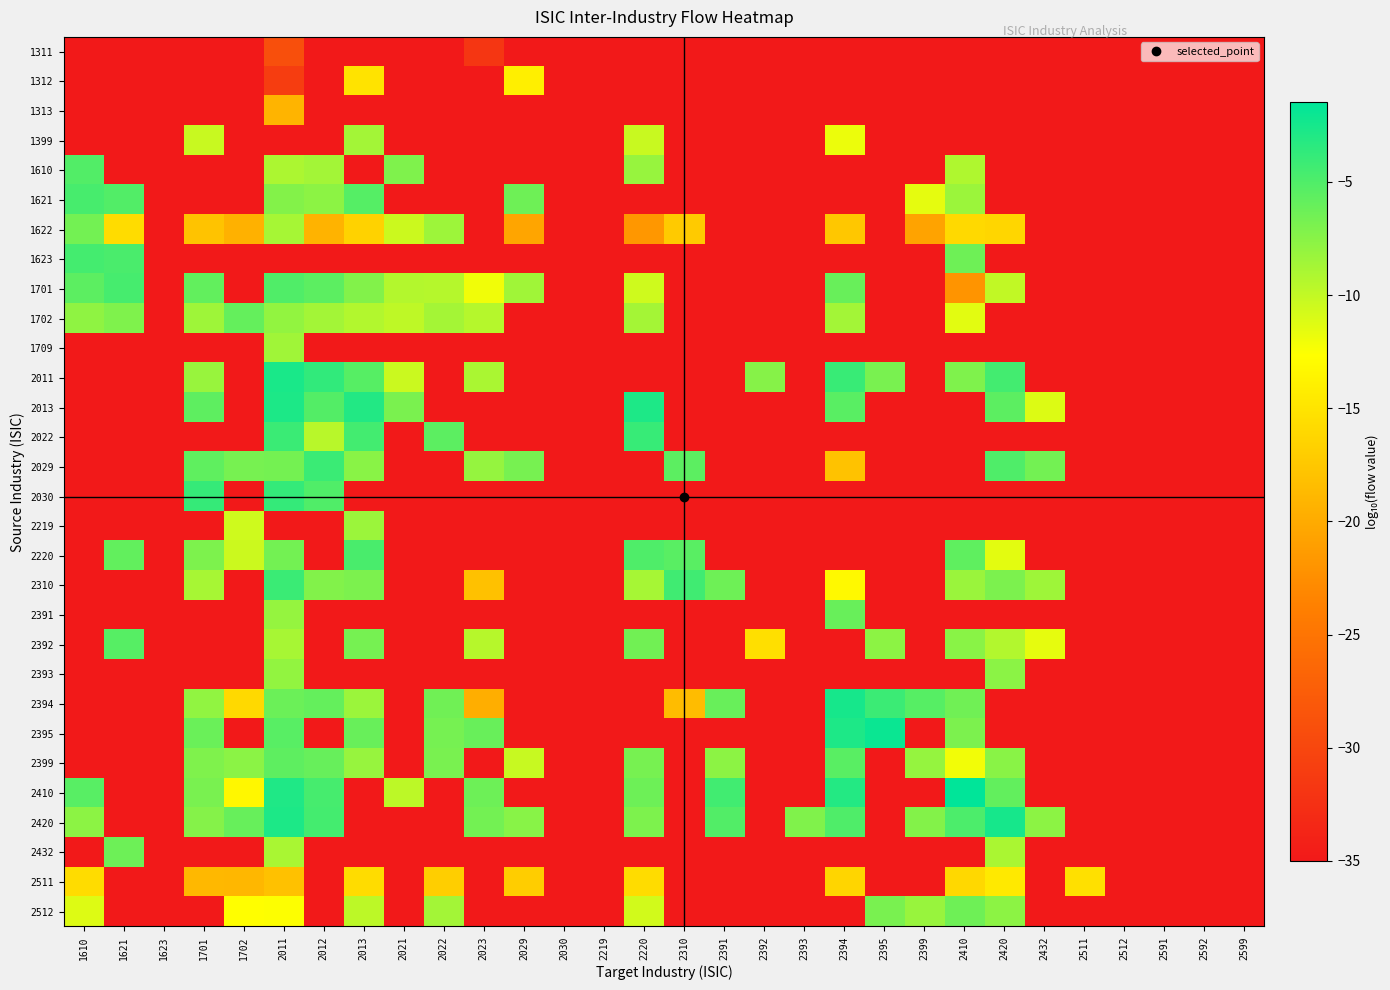

Reading right to left, transcribe all the data shown in this chart.

1311: 2599=-35.0	2592=-35.0	2591=-35.0	2512=-35.0	2511=-35.0	2432=-35.0	2420=-35.0	2410=-35.0	2399=-35.0	2395=-35.0	2394=-35.0	2393=-35.0	2392=-35.0	2391=-35.0	2310=-35.0	2220=-35.0	2219=-35.0	2030=-35.0	2029=-35.0	2023=-31.9	2022=-35.0	2021=-35.0	2013=-35.0	2012=-35.0	2011=-29.1	1702=-35.0	1701=-35.0	1623=-35.0	1621=-35.0	1610=-35.0
1312: 2599=-35.0	2592=-35.0	2591=-35.0	2512=-35.0	2511=-35.0	2432=-35.0	2420=-35.0	2410=-35.0	2399=-35.0	2395=-35.0	2394=-35.0	2393=-35.0	2392=-35.0	2391=-35.0	2310=-35.0	2220=-35.0	2219=-35.0	2030=-35.0	2029=-14.0	2023=-35.0	2022=-35.0	2021=-35.0	2013=-15.1	2012=-35.0	2011=-31.0	1702=-35.0	1701=-35.0	1623=-35.0	1621=-35.0	1610=-35.0
1313: 2599=-35.0	2592=-35.0	2591=-35.0	2512=-35.0	2511=-35.0	2432=-35.0	2420=-35.0	2410=-35.0	2399=-35.0	2395=-35.0	2394=-35.0	2393=-35.0	2392=-35.0	2391=-35.0	2310=-35.0	2220=-35.0	2219=-35.0	2030=-35.0	2029=-35.0	2023=-35.0	2022=-35.0	2021=-35.0	2013=-35.0	2012=-35.0	2011=-19.2	1702=-35.0	1701=-35.0	1623=-35.0	1621=-35.0	1610=-35.0
1399: 2599=-35.0	2592=-35.0	2591=-35.0	2512=-35.0	2511=-35.0	2432=-35.0	2420=-35.0	2410=-35.0	2399=-35.0	2395=-35.0	2394=-11.8	2393=-35.0	2392=-35.0	2391=-35.0	2310=-35.0	2220=-10.3	2219=-35.0	2030=-35.0	2029=-35.0	2023=-35.0	2022=-35.0	2021=-35.0	2013=-8.6	2012=-35.0	2011=-35.0	1702=-35.0	1701=-10.3	1623=-35.0	1621=-35.0	1610=-35.0
1610: 2599=-35.0	2592=-35.0	2591=-35.0	2512=-35.0	2511=-35.0	2432=-35.0	2420=-35.0	2410=-9.2	2399=-35.0	2395=-35.0	2394=-35.0	2393=-35.0	2392=-35.0	2391=-35.0	2310=-35.0	2220=-8.2	2219=-35.0	2030=-35.0	2029=-35.0	2023=-35.0	2022=-35.0	2021=-7.1	2013=-35.0	2012=-8.7	2011=-9.0	1702=-35.0	1701=-35.0	1623=-35.0	1621=-35.0	1610=-5.1
1621: 2599=-35.0	2592=-35.0	2591=-35.0	2512=-35.0	2511=-35.0	2432=-35.0	2420=-35.0	2410=-8.4	2399=-11.6	2395=-35.0	2394=-35.0	2393=-35.0	2392=-35.0	2391=-35.0	2310=-35.0	2220=-35.0	2219=-35.0	2030=-35.0	2029=-6.4	2023=-35.0	2022=-35.0	2021=-35.0	2013=-5.2	2012=-7.7	2011=-7.3	1702=-35.0	1701=-35.0	1623=-35.0	1621=-5.2	1610=-4.7
1622: 2599=-35.0	2592=-35.0	2591=-35.0	2512=-35.0	2511=-35.0	2432=-35.0	2420=-16.2	2410=-16.0	2399=-20.7	2395=-35.0	2394=-17.5	2393=-35.0	2392=-35.0	2391=-35.0	2310=-17.2	2220=-21.7	2219=-35.0	2030=-35.0	2029=-20.5	2023=-35.0	2022=-8.4	2021=-10.4	2013=-16.6	2012=-19.2	2011=-8.8	1702=-19.5	1701=-17.9	1623=-35.0	1621=-15.7	1610=-6.5
1623: 2599=-35.0	2592=-35.0	2591=-35.0	2512=-35.0	2511=-35.0	2432=-35.0	2420=-35.0	2410=-6.4	2399=-35.0	2395=-35.0	2394=-35.0	2393=-35.0	2392=-35.0	2391=-35.0	2310=-35.0	2220=-35.0	2219=-35.0	2030=-35.0	2029=-35.0	2023=-35.0	2022=-35.0	2021=-35.0	2013=-35.0	2012=-35.0	2011=-35.0	1702=-35.0	1701=-35.0	1623=-35.0	1621=-4.8	1610=-4.5
1701: 2599=-35.0	2592=-35.0	2591=-35.0	2512=-35.0	2511=-35.0	2432=-35.0	2420=-10.0	2410=-22.0	2399=-35.0	2395=-35.0	2394=-6.1	2393=-35.0	2392=-35.0	2391=-35.0	2310=-35.0	2220=-10.6	2219=-35.0	2030=-35.0	2029=-8.5	2023=-12.1	2022=-9.4	2021=-9.4	2013=-7.2	2012=-5.6	2011=-5.1	1702=-35.0	1701=-5.9	1623=-35.0	1621=-4.6	1610=-5.6
1702: 2599=-35.0	2592=-35.0	2591=-35.0	2512=-35.0	2511=-35.0	2432=-35.0	2420=-35.0	2410=-11.4	2399=-35.0	2395=-35.0	2394=-8.6	2393=-35.0	2392=-35.0	2391=-35.0	2310=-35.0	2220=-8.8	2219=-35.0	2030=-35.0	2029=-35.0	2023=-9.5	2022=-8.8	2021=-9.8	2013=-9.3	2012=-8.6	2011=-7.9	1702=-5.9	1701=-8.5	1623=-35.0	1621=-7.1	1610=-7.8
1709: 2599=-35.0	2592=-35.0	2591=-35.0	2512=-35.0	2511=-35.0	2432=-35.0	2420=-35.0	2410=-35.0	2399=-35.0	2395=-35.0	2394=-35.0	2393=-35.0	2392=-35.0	2391=-35.0	2310=-35.0	2220=-35.0	2219=-35.0	2030=-35.0	2029=-35.0	2023=-35.0	2022=-35.0	2021=-35.0	2013=-35.0	2012=-35.0	2011=-8.5	1702=-35.0	1701=-35.0	1623=-35.0	1621=-35.0	1610=-35.0
2011: 2599=-35.0	2592=-35.0	2591=-35.0	2512=-35.0	2511=-35.0	2432=-35.0	2420=-4.5	2410=-7.1	2399=-35.0	2395=-6.8	2394=-4.0	2393=-35.0	2392=-7.4	2391=-35.0	2310=-35.0	2220=-35.0	2219=-35.0	2030=-35.0	2029=-35.0	2023=-9.0	2022=-35.0	2021=-10.4	2013=-5.3	2012=-3.7	2011=-2.6	1702=-35.0	1701=-8.2	1623=-35.0	1621=-35.0	1610=-35.0
2013: 2599=-35.0	2592=-35.0	2591=-35.0	2512=-35.0	2511=-35.0	2432=-11.2	2420=-5.6	2410=-35.0	2399=-35.0	2395=-35.0	2394=-5.4	2393=-35.0	2392=-35.0	2391=-35.0	2310=-35.0	2220=-2.8	2219=-35.0	2030=-35.0	2029=-35.0	2023=-35.0	2022=-35.0	2021=-6.9	2013=-3.0	2012=-5.2	2011=-2.8	1702=-35.0	1701=-5.6	1623=-35.0	1621=-35.0	1610=-35.0
2022: 2599=-35.0	2592=-35.0	2591=-35.0	2512=-35.0	2511=-35.0	2432=-35.0	2420=-35.0	2410=-35.0	2399=-35.0	2395=-35.0	2394=-35.0	2393=-35.0	2392=-35.0	2391=-35.0	2310=-35.0	2220=-3.9	2219=-35.0	2030=-35.0	2029=-35.0	2023=-35.0	2022=-5.6	2021=-35.0	2013=-4.4	2012=-9.6	2011=-4.1	1702=-35.0	1701=-35.0	1623=-35.0	1621=-35.0	1610=-35.0
2029: 2599=-35.0	2592=-35.0	2591=-35.0	2512=-35.0	2511=-35.0	2432=-6.5	2420=-5.0	2410=-35.0	2399=-35.0	2395=-35.0	2394=-17.9	2393=-35.0	2392=-35.0	2391=-35.0	2310=-5.6	2220=-35.0	2219=-35.0	2030=-35.0	2029=-6.7	2023=-8.1	2022=-35.0	2021=-35.0	2013=-7.5	2012=-4.1	2011=-6.7	1702=-6.7	1701=-5.7	1623=-35.0	1621=-35.0	1610=-35.0
2030: 2599=-35.0	2592=-35.0	2591=-35.0	2512=-35.0	2511=-35.0	2432=-35.0	2420=-35.0	2410=-35.0	2399=-35.0	2395=-35.0	2394=-35.0	2393=-35.0	2392=-35.0	2391=-35.0	2310=-35.0	2220=-35.0	2219=-35.0	2030=-35.0	2029=-35.0	2023=-35.0	2022=-35.0	2021=-35.0	2013=-35.0	2012=-5.1	2011=-3.8	1702=-35.0	1701=-3.9	1623=-35.0	1621=-35.0	1610=-35.0
2219: 2599=-35.0	2592=-35.0	2591=-35.0	2512=-35.0	2511=-35.0	2432=-35.0	2420=-35.0	2410=-35.0	2399=-35.0	2395=-35.0	2394=-35.0	2393=-35.0	2392=-35.0	2391=-35.0	2310=-35.0	2220=-35.0	2219=-35.0	2030=-35.0	2029=-35.0	2023=-35.0	2022=-35.0	2021=-35.0	2013=-8.4	2012=-35.0	2011=-35.0	1702=-10.6	1701=-35.0	1623=-35.0	1621=-35.0	1610=-35.0
2220: 2599=-35.0	2592=-35.0	2591=-35.0	2512=-35.0	2511=-35.0	2432=-35.0	2420=-11.5	2410=-5.7	2399=-35.0	2395=-35.0	2394=-35.0	2393=-35.0	2392=-35.0	2391=-35.0	2310=-5.5	2220=-5.0	2219=-35.0	2030=-35.0	2029=-35.0	2023=-35.0	2022=-35.0	2021=-35.0	2013=-4.7	2012=-35.0	2011=-6.6	1702=-10.4	1701=-7.0	1623=-35.0	1621=-5.8	1610=-35.0
2310: 2599=-35.0	2592=-35.0	2591=-35.0	2512=-35.0	2511=-35.0	2432=-8.5	2420=-7.0	2410=-8.3	2399=-35.0	2395=-35.0	2394=-13.2	2393=-35.0	2392=-35.0	2391=-6.4	2310=-4.3	2220=-8.8	2219=-35.0	2030=-35.0	2029=-35.0	2023=-18.1	2022=-35.0	2021=-35.0	2013=-7.0	2012=-7.2	2011=-4.1	1702=-35.0	1701=-8.9	1623=-35.0	1621=-35.0	1610=-35.0
2391: 2599=-35.0	2592=-35.0	2591=-35.0	2512=-35.0	2511=-35.0	2432=-35.0	2420=-35.0	2410=-35.0	2399=-35.0	2395=-35.0	2394=-6.1	2393=-35.0	2392=-35.0	2391=-35.0	2310=-35.0	2220=-35.0	2219=-35.0	2030=-35.0	2029=-35.0	2023=-35.0	2022=-35.0	2021=-35.0	2013=-35.0	2012=-35.0	2011=-8.1	1702=-35.0	1701=-35.0	1623=-35.0	1621=-35.0	1610=-35.0
2392: 2599=-35.0	2592=-35.0	2591=-35.0	2512=-35.0	2511=-35.0	2432=-11.6	2420=-9.3	2410=-7.6	2399=-35.0	2395=-7.7	2394=-35.0	2393=-35.0	2392=-15.4	2391=-35.0	2310=-35.0	2220=-6.5	2219=-35.0	2030=-35.0	2029=-35.0	2023=-9.5	2022=-35.0	2021=-35.0	2013=-6.7	2012=-35.0	2011=-8.9	1702=-35.0	1701=-35.0	1623=-35.0	1621=-5.3	1610=-35.0
2393: 2599=-35.0	2592=-35.0	2591=-35.0	2512=-35.0	2511=-35.0	2432=-35.0	2420=-7.6	2410=-35.0	2399=-35.0	2395=-35.0	2394=-35.0	2393=-35.0	2392=-35.0	2391=-35.0	2310=-35.0	2220=-35.0	2219=-35.0	2030=-35.0	2029=-35.0	2023=-35.0	2022=-35.0	2021=-35.0	2013=-35.0	2012=-35.0	2011=-7.9	1702=-35.0	1701=-35.0	1623=-35.0	1621=-35.0	1610=-35.0
2394: 2599=-35.0	2592=-35.0	2591=-35.0	2512=-35.0	2511=-35.0	2432=-35.0	2420=-35.0	2410=-6.4	2399=-5.3	2395=-4.1	2394=-2.5	2393=-35.0	2392=-35.0	2391=-6.1	2310=-18.5	2220=-35.0	2219=-35.0	2030=-35.0	2029=-35.0	2023=-19.7	2022=-6.4	2021=-35.0	2013=-8.3	2012=-5.9	2011=-6.2	1702=-16.0	1701=-7.9	1623=-35.0	1621=-35.0	1610=-35.0
2395: 2599=-35.0	2592=-35.0	2591=-35.0	2512=-35.0	2511=-35.0	2432=-35.0	2420=-35.0	2410=-7.0	2399=-35.0	2395=-2.0	2394=-2.8	2393=-35.0	2392=-35.0	2391=-35.0	2310=-35.0	2220=-35.0	2219=-35.0	2030=-35.0	2029=-35.0	2023=-6.1	2022=-6.7	2021=-35.0	2013=-6.1	2012=-35.0	2011=-5.4	1702=-35.0	1701=-6.2	1623=-35.0	1621=-35.0	1610=-35.0
2399: 2599=-35.0	2592=-35.0	2591=-35.0	2512=-35.0	2511=-35.0	2432=-35.0	2420=-7.5	2410=-12.1	2399=-8.1	2395=-35.0	2394=-5.4	2393=-35.0	2392=-35.0	2391=-7.7	2310=-35.0	2220=-6.8	2219=-35.0	2030=-35.0	2029=-10.3	2023=-35.0	2022=-6.8	2021=-35.0	2013=-8.1	2012=-6.1	2011=-5.7	1702=-7.6	1701=-7.1	1623=-35.0	1621=-35.0	1610=-35.0
2410: 2599=-35.0	2592=-35.0	2591=-35.0	2512=-35.0	2511=-35.0	2432=-35.0	2420=-5.8	2410=-1.5	2399=-35.0	2395=-35.0	2394=-3.1	2393=-35.0	2392=-35.0	2391=-4.4	2310=-35.0	2220=-6.3	2219=-35.0	2030=-35.0	2029=-35.0	2023=-6.3	2022=-35.0	2021=-9.8	2013=-35.0	2012=-4.6	2011=-2.9	1702=-13.3	1701=-6.8	1623=-35.0	1621=-35.0	1610=-5.4
2420: 2599=-35.0	2592=-35.0	2591=-35.0	2512=-35.0	2511=-35.0	2432=-7.7	2420=-2.5	2410=-4.8	2399=-7.3	2395=-35.0	2394=-5.0	2393=-7.2	2392=-35.0	2391=-5.2	2310=-35.0	2220=-7.0	2219=-35.0	2030=-35.0	2029=-7.5	2023=-6.6	2022=-35.0	2021=-35.0	2013=-35.0	2012=-4.5	2011=-2.8	1702=-6.0	1701=-7.3	1623=-35.0	1621=-35.0	1610=-7.7
2432: 2599=-35.0	2592=-35.0	2591=-35.0	2512=-35.0	2511=-35.0	2432=-35.0	2420=-9.0	2410=-35.0	2399=-35.0	2395=-35.0	2394=-35.0	2393=-35.0	2392=-35.0	2391=-35.0	2310=-35.0	2220=-35.0	2219=-35.0	2030=-35.0	2029=-35.0	2023=-35.0	2022=-35.0	2021=-35.0	2013=-35.0	2012=-35.0	2011=-8.9	1702=-35.0	1701=-35.0	1623=-35.0	1621=-6.3	1610=-35.0
2511: 2599=-35.0	2592=-35.0	2591=-35.0	2512=-35.0	2511=-15.3	2432=-35.0	2420=-14.6	2410=-16.1	2399=-35.0	2395=-35.0	2394=-16.3	2393=-35.0	2392=-35.0	2391=-35.0	2310=-35.0	2220=-15.7	2219=-35.0	2030=-35.0	2029=-17.0	2023=-35.0	2022=-16.9	2021=-35.0	2013=-15.7	2012=-35.0	2011=-18.1	1702=-18.9	1701=-18.8	1623=-35.0	1621=-35.0	1610=-15.7
2512: 2599=-35.0	2592=-35.0	2591=-35.0	2512=-35.0	2511=-35.0	2432=-35.0	2420=-7.7	2410=-6.4	2399=-8.2	2395=-6.8	2394=-35.0	2393=-35.0	2392=-35.0	2391=-35.0	2310=-35.0	2220=-10.7	2219=-35.0	2030=-35.0	2029=-35.0	2023=-35.0	2022=-8.6	2021=-35.0	2013=-9.8	2012=-35.0	2011=-12.6	1702=-12.7	1701=-35.0	1623=-35.0	1621=-35.0	1610=-11.2